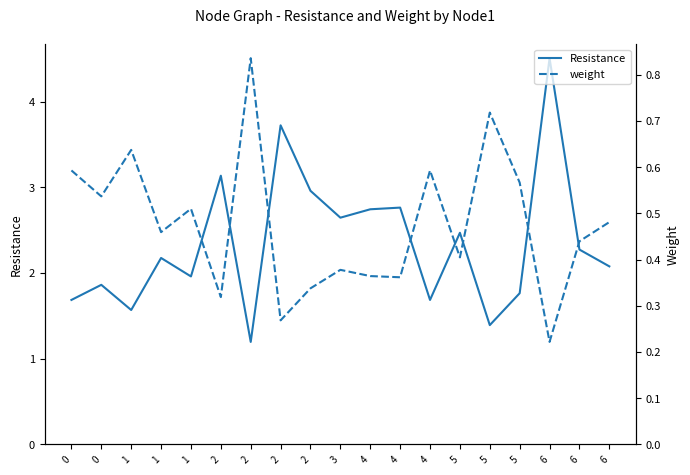

What is the value of the Resistance point at the 1st from the left?

1.7